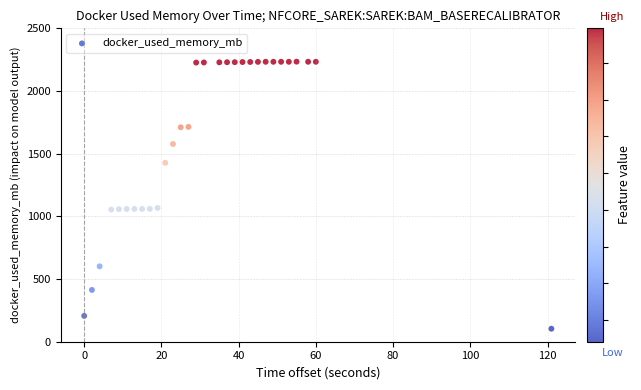

What is the range of Y values (max minus min)?

2130.4